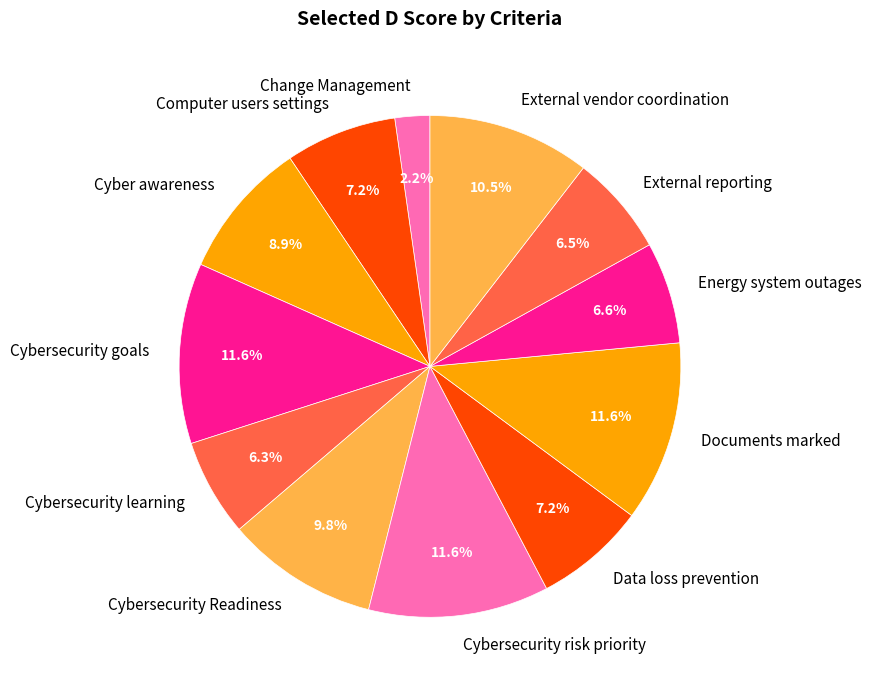

What is the ratio of the value at Data loss prevention to the value at Energy system outages?

1.1